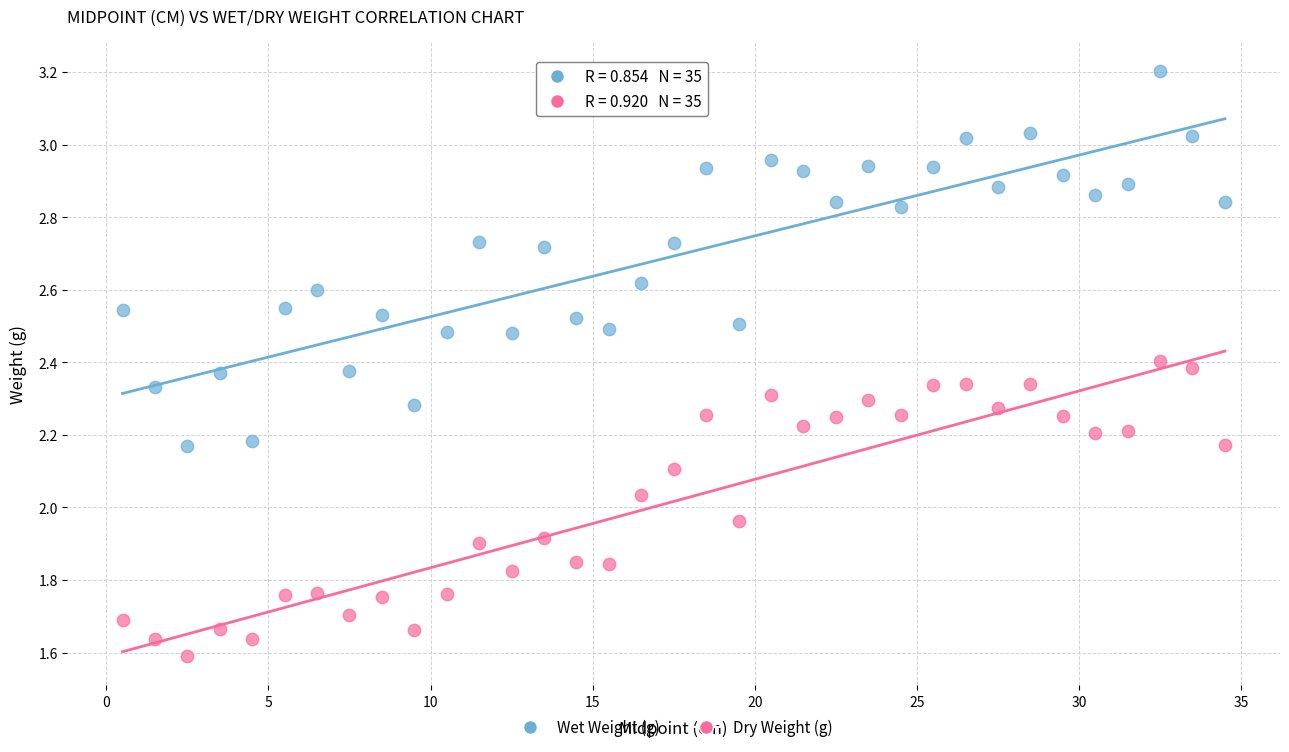

Which series contains the lowest Y value?

Dry Weight (g)